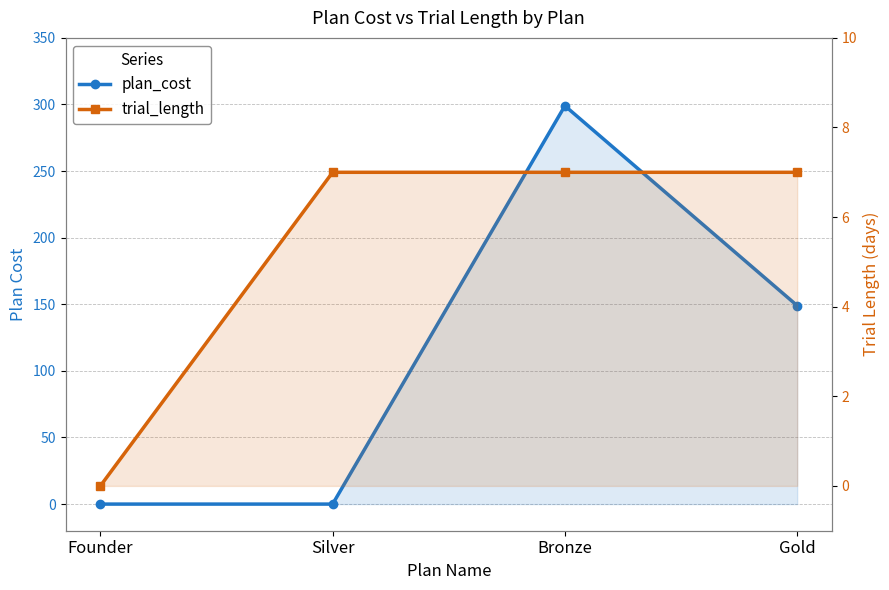

True or false: plan_cost and trial_length cross at least once.

True